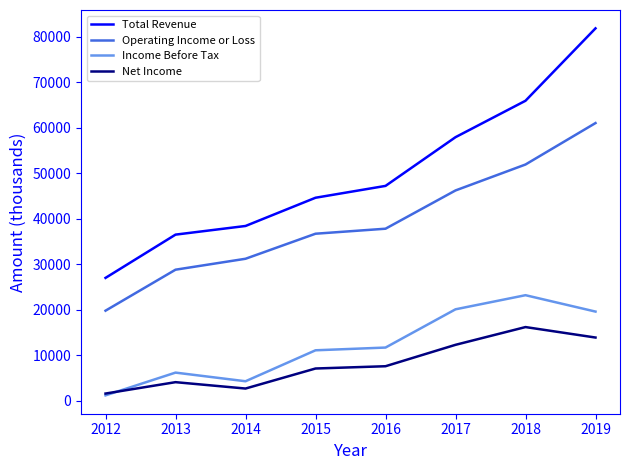

Which series has the largest total across all categories?

Total Revenue